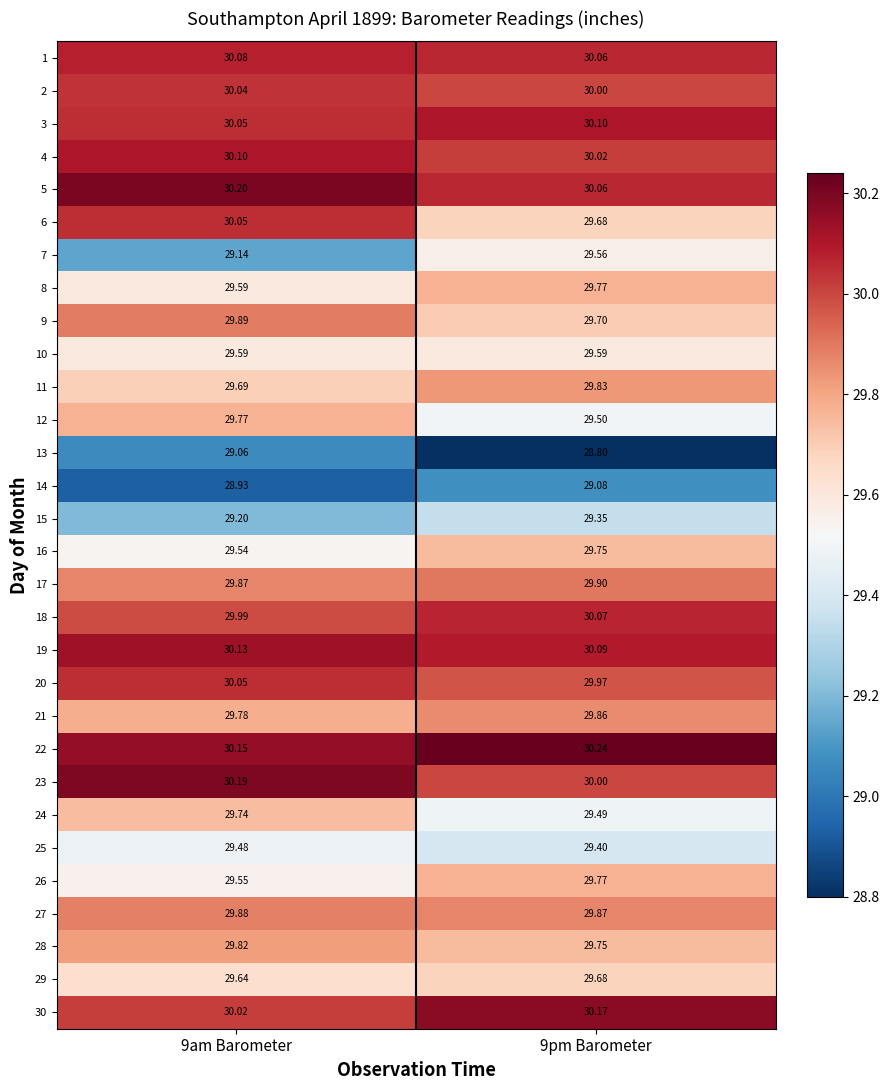

Which series changed the most between 9am Barometer and 9pm Barometer?

7